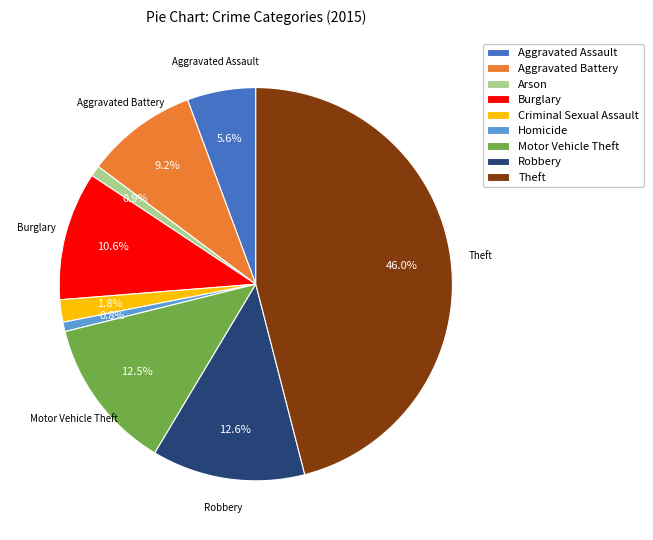

To the nearest percent, what percentage of the pie is Theft?

46%